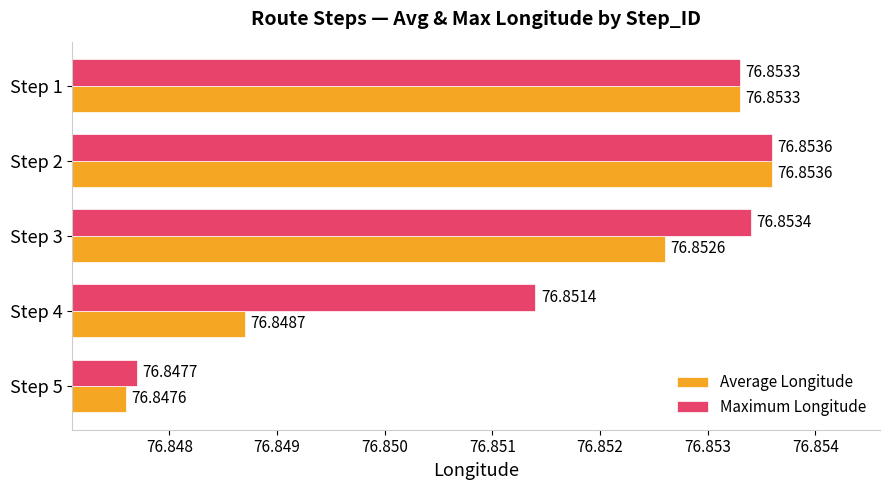

Rank the categories by Average Longitude value from highest to lowest.

Step 2, Step 1, Step 3, Step 4, Step 5